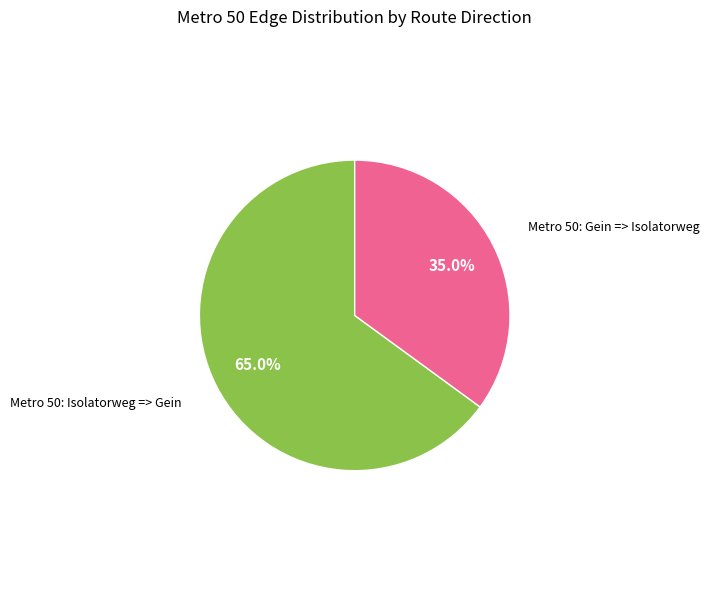

Approximately how many times larger is the value at Metro 50: Isolatorweg => Gein compared to Metro 50: Gein => Isolatorweg?

1.9